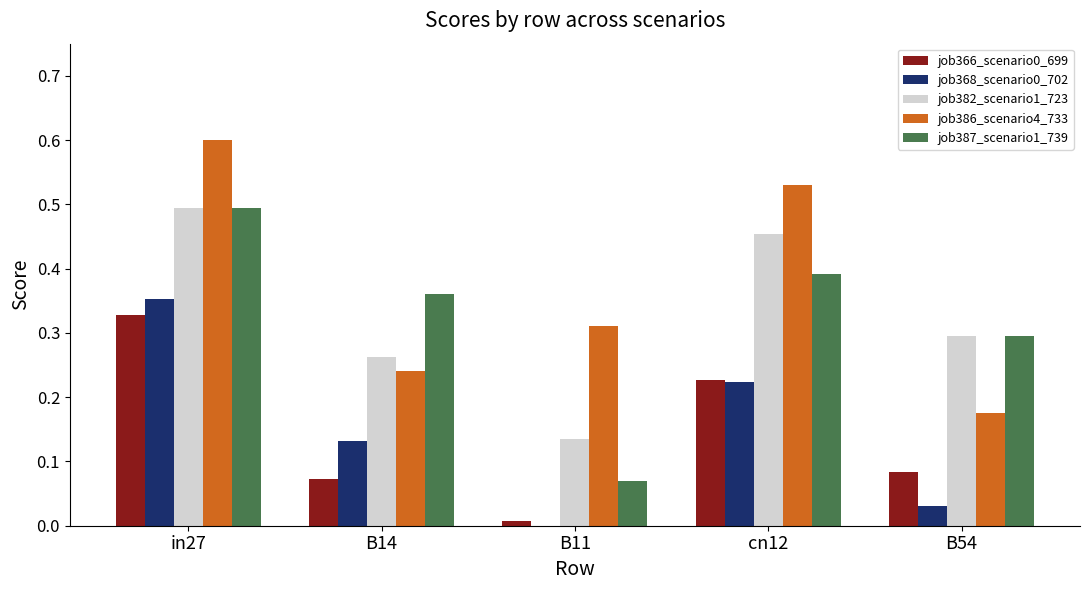

Which series has the largest total across all categories?

job386_scenario4_733